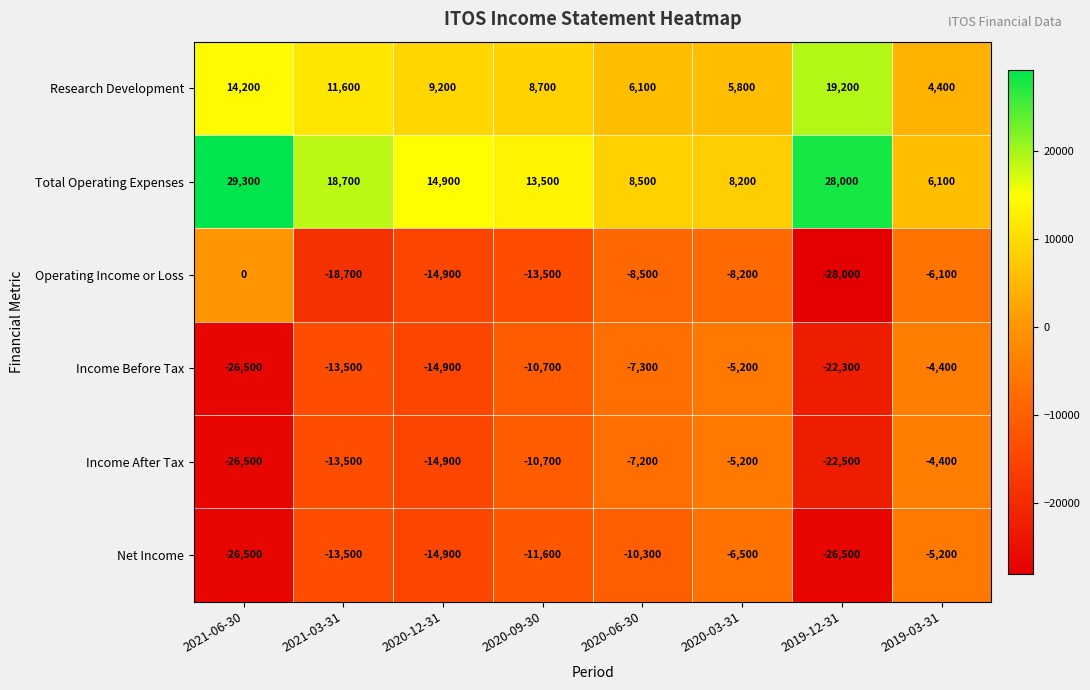

Which series has the largest range (max minus min)?

Operating Income or Loss